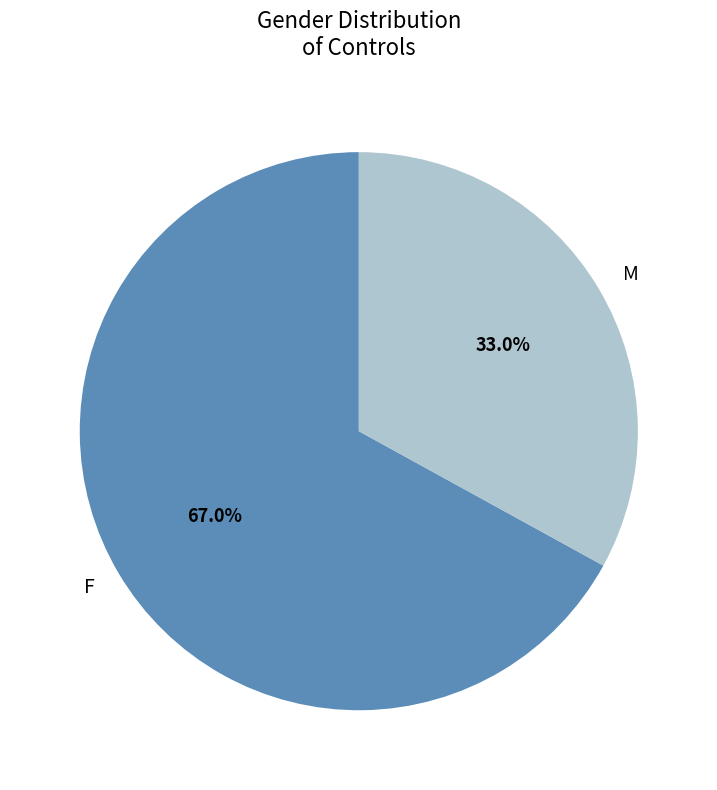

Is it true that M is 19% of the pie?

False